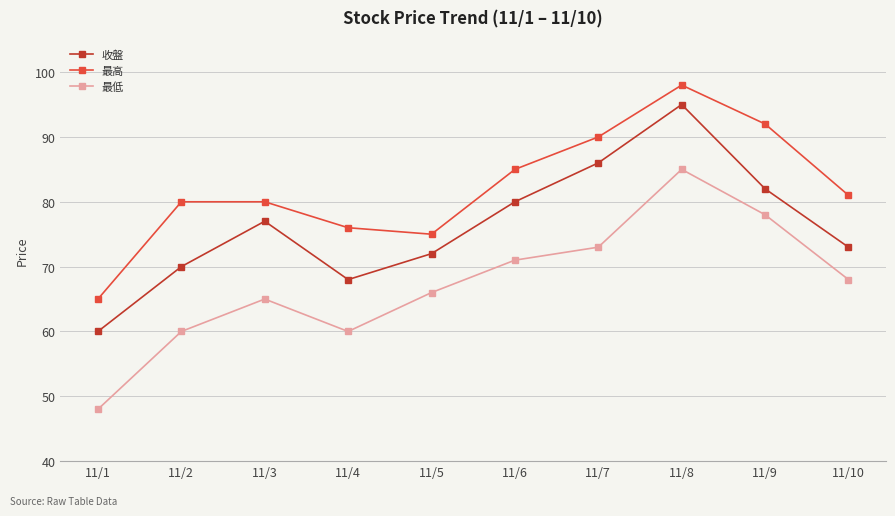

Reading left to right, transcribe all the data shown in this chart.

收盤: 60	70	77	68	72	80	86	95	82	73
最高: 65	80	80	76	75	85	90	98	92	81
最低: 48	60	65	60	66	71	73	85	78	68